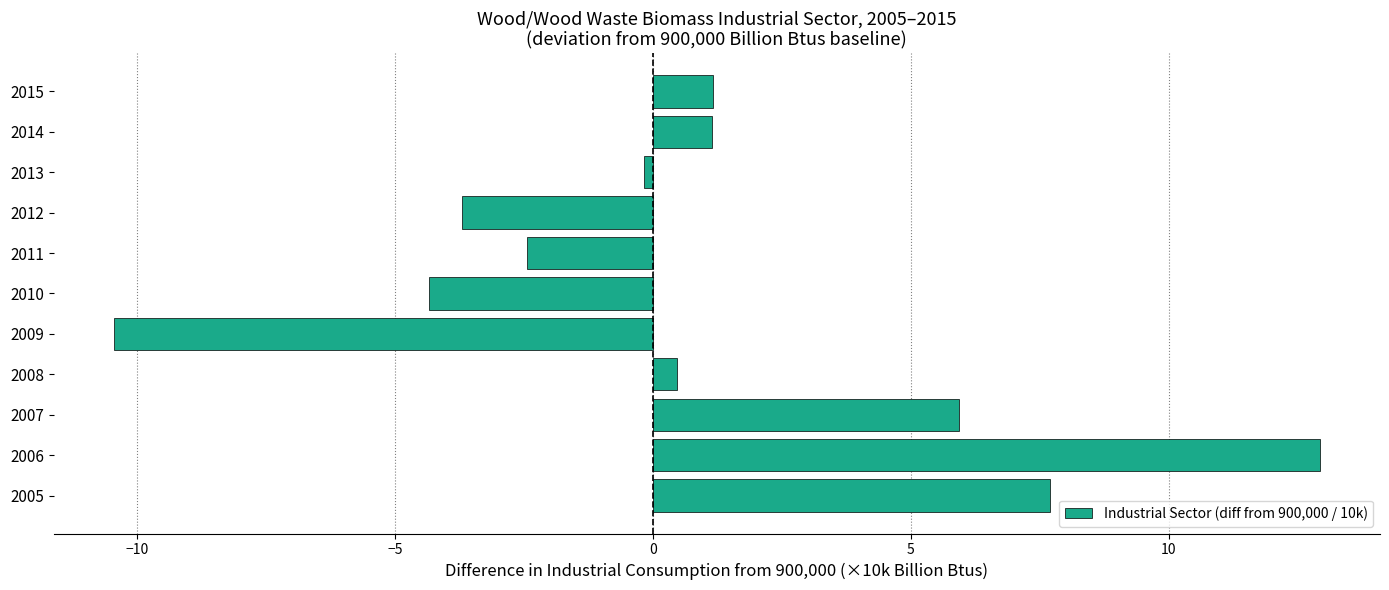

True or false: the data shows 0.5 at 2008.

True